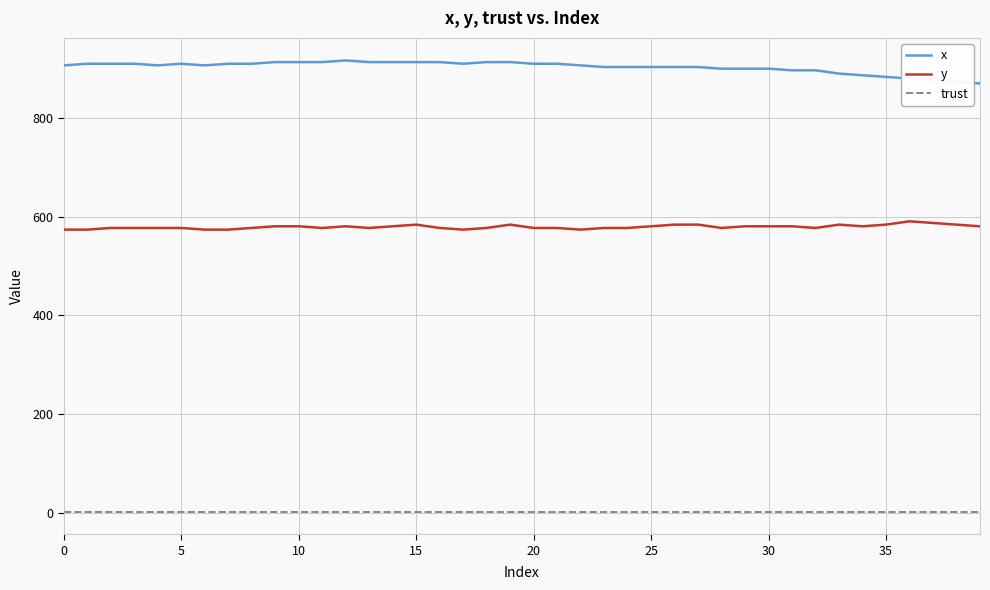

True or false: x has more than 0 interior local peaks.

True